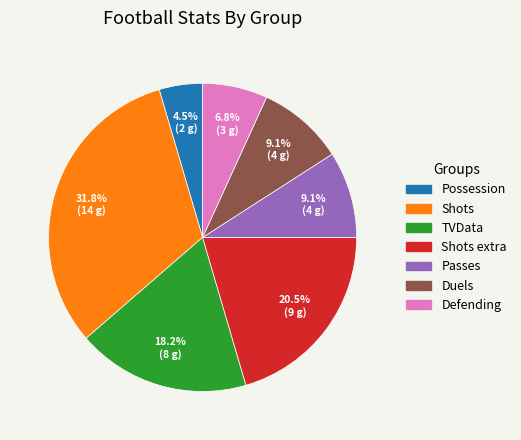

Does any single category account for the majority?

No